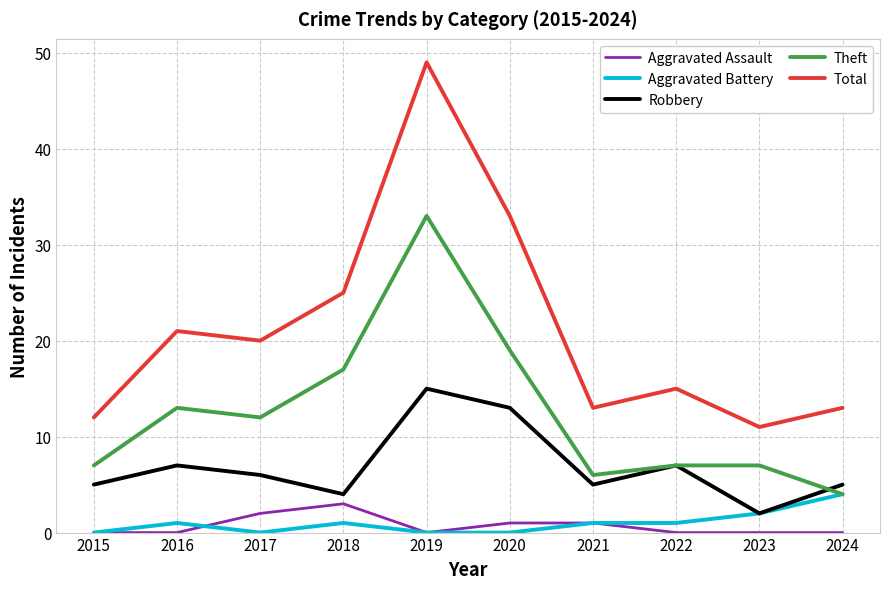

At which label does Robbery reach its minimum?

2023